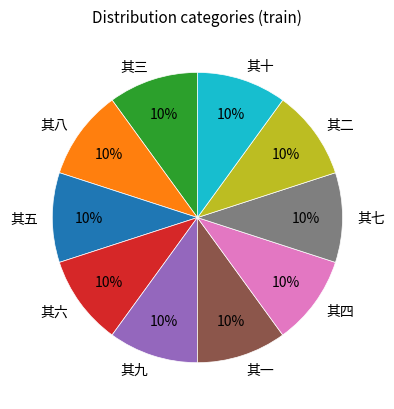

Does 其七 account for over 50% of the chart?

No